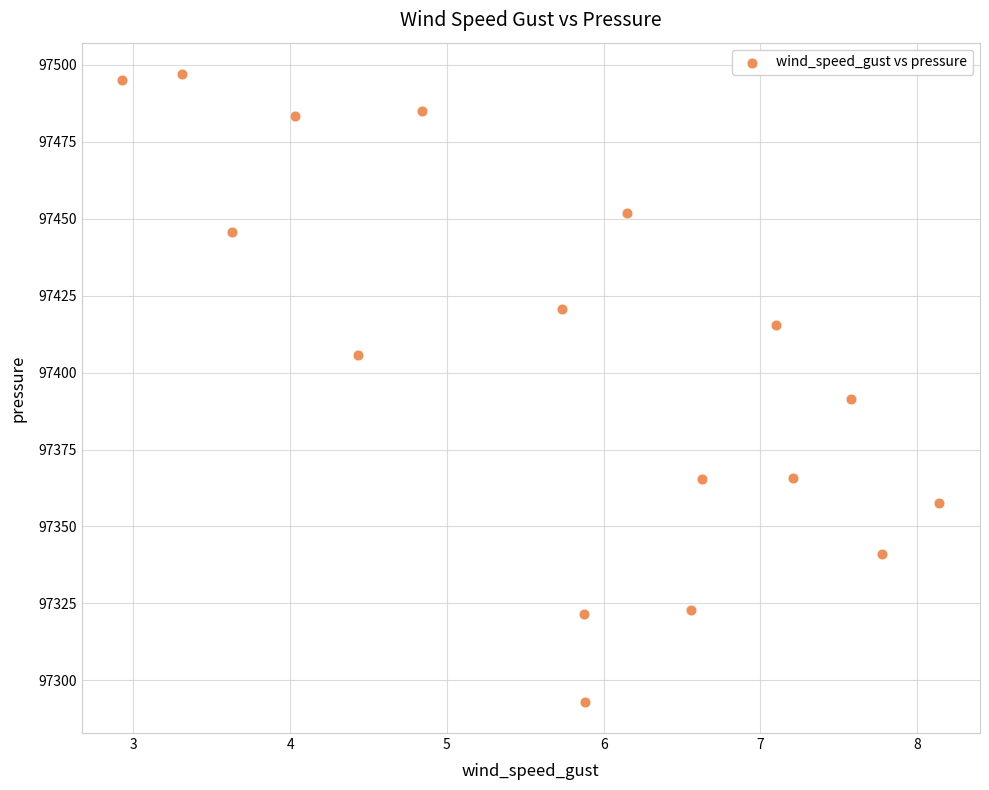

What Y value in the scatter plot is closest to 97395?

97391.5